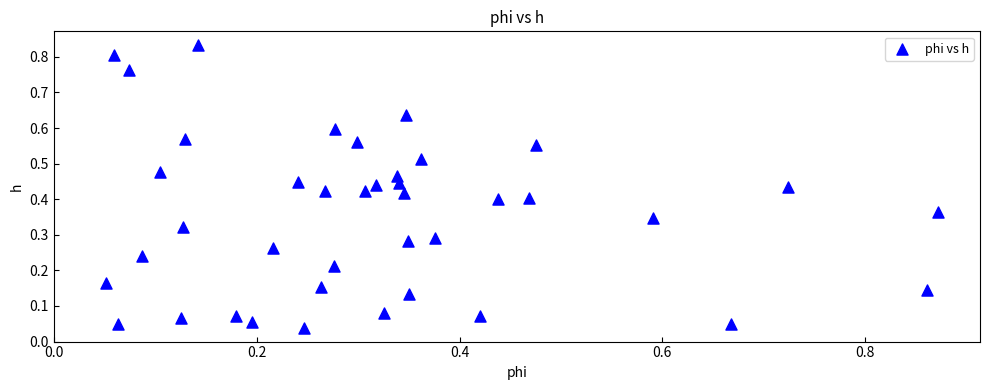

How many points are shown in the scatter plot?

40